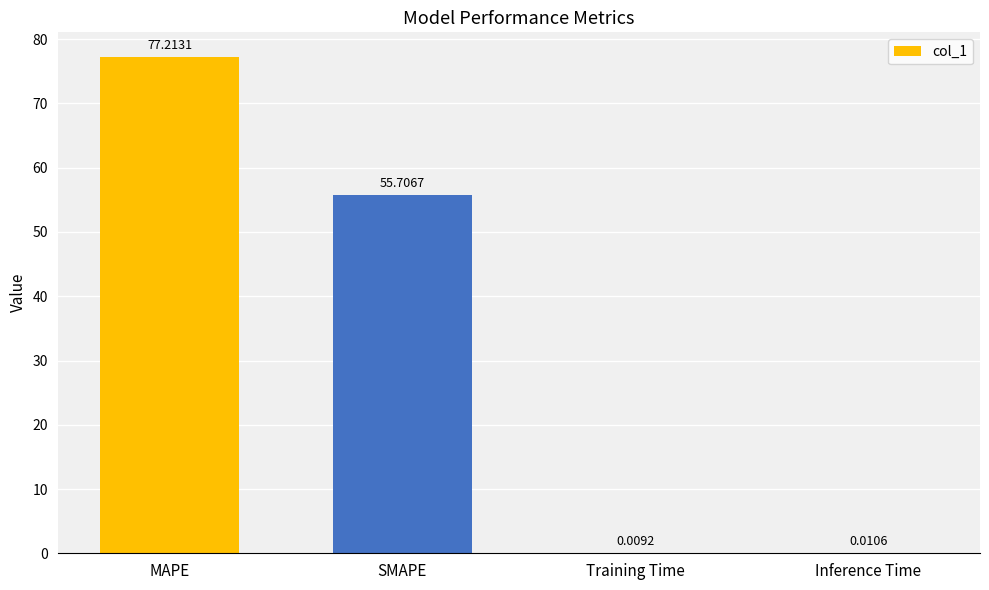

Where does the data first go above 55?

MAPE